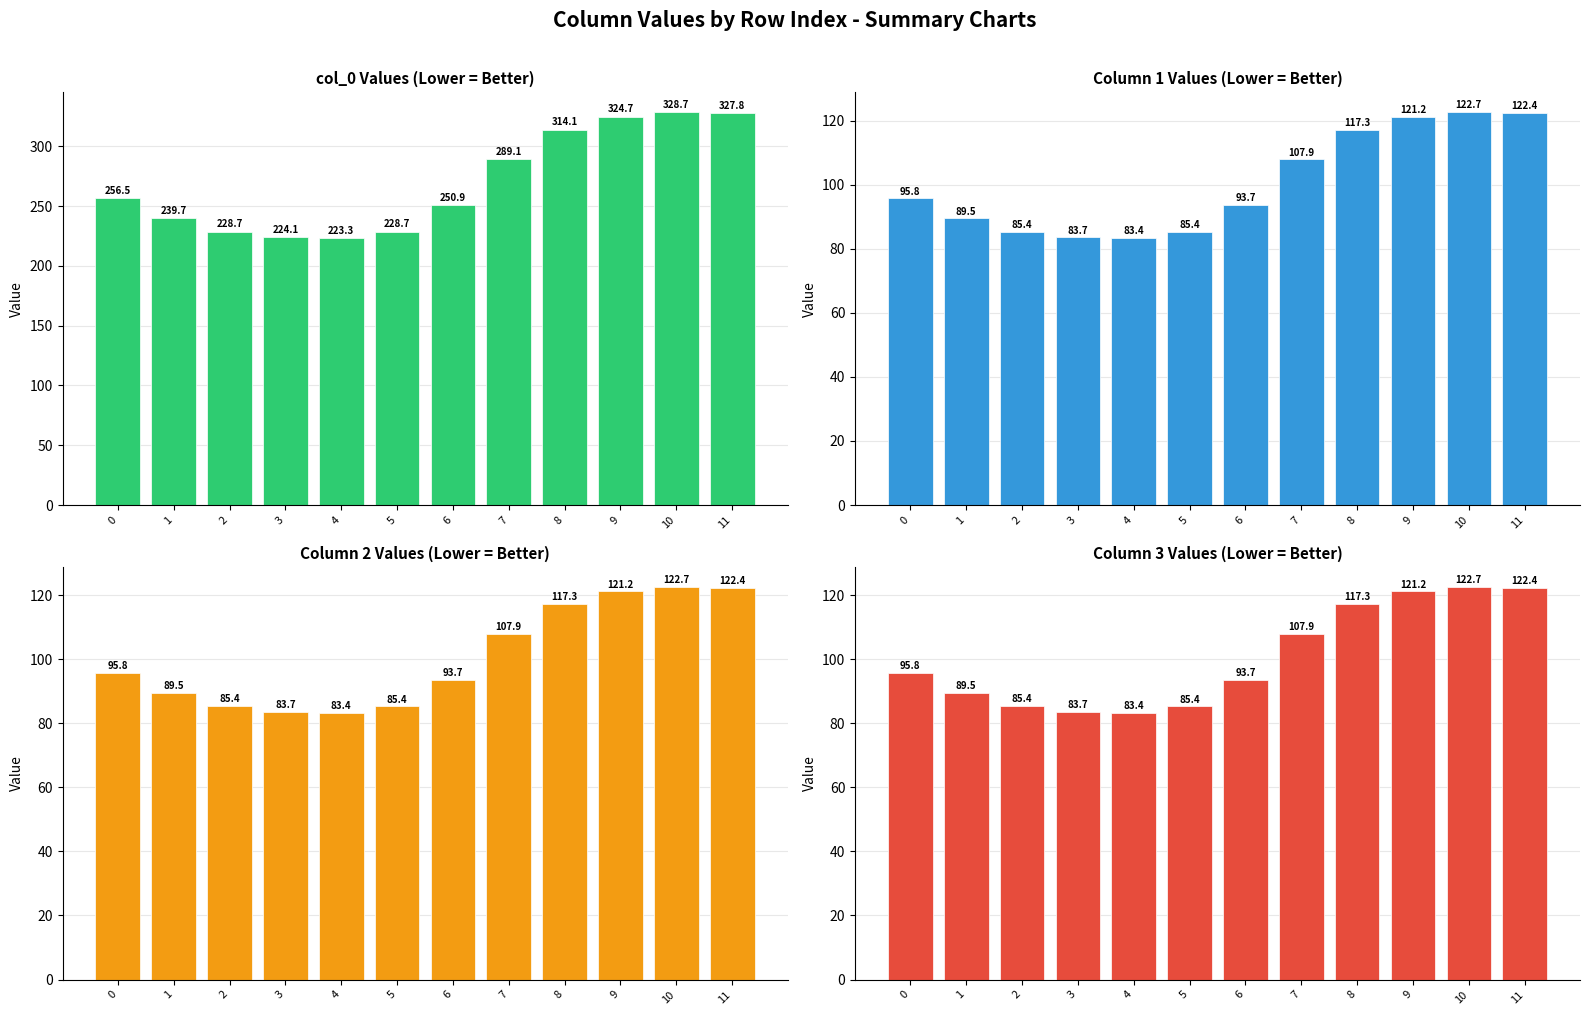

The chart shows a value of 328.7 at 10. True or false?

True